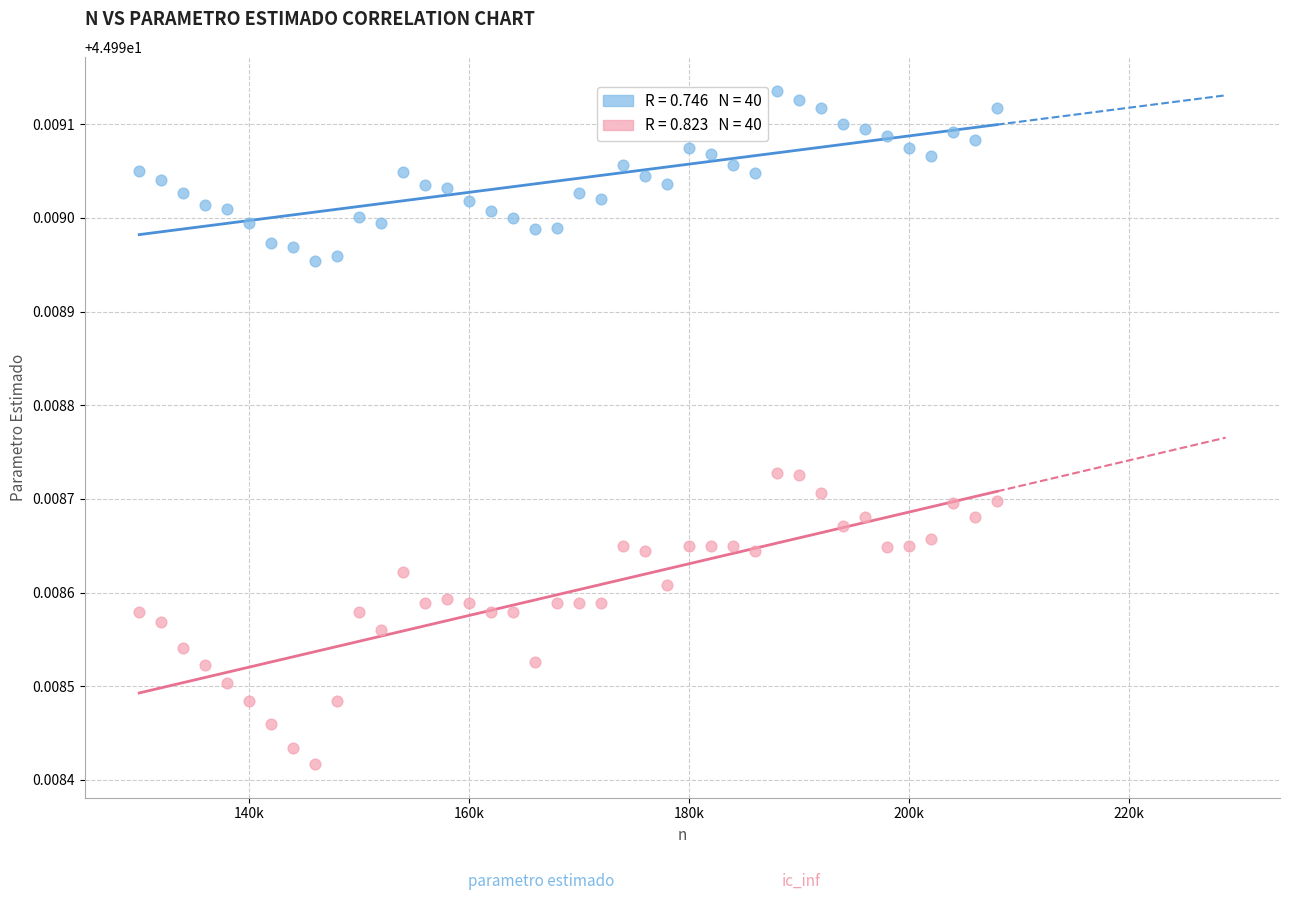

Across all data points, what is the range of X values (max minus min)?

78000.0